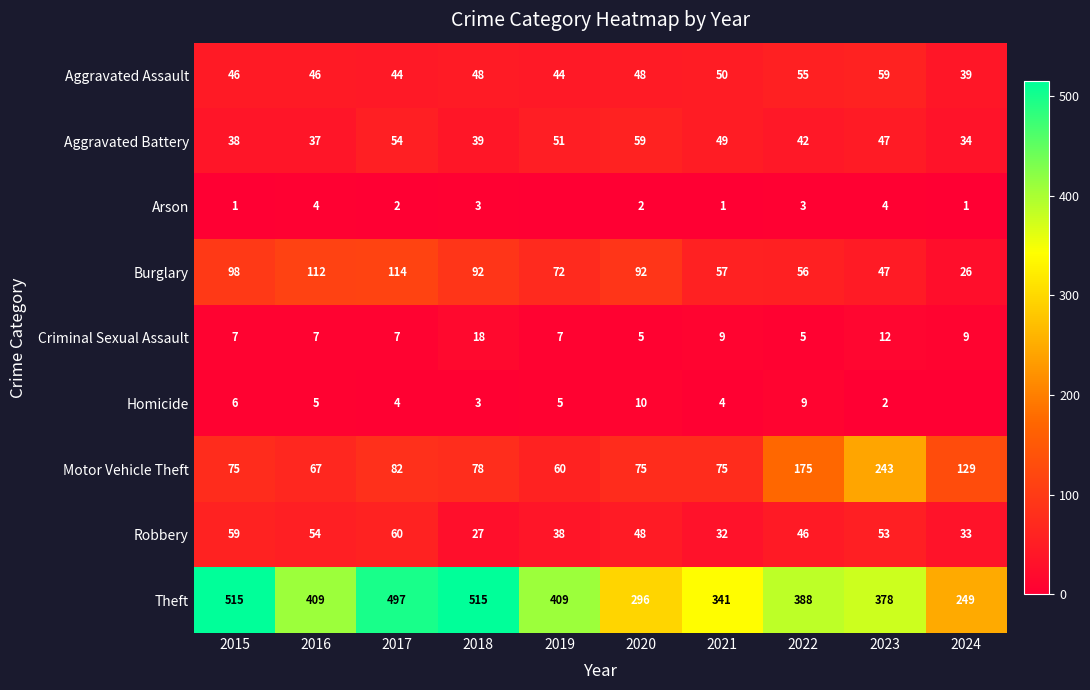

Count the number of data series in this chart.

9